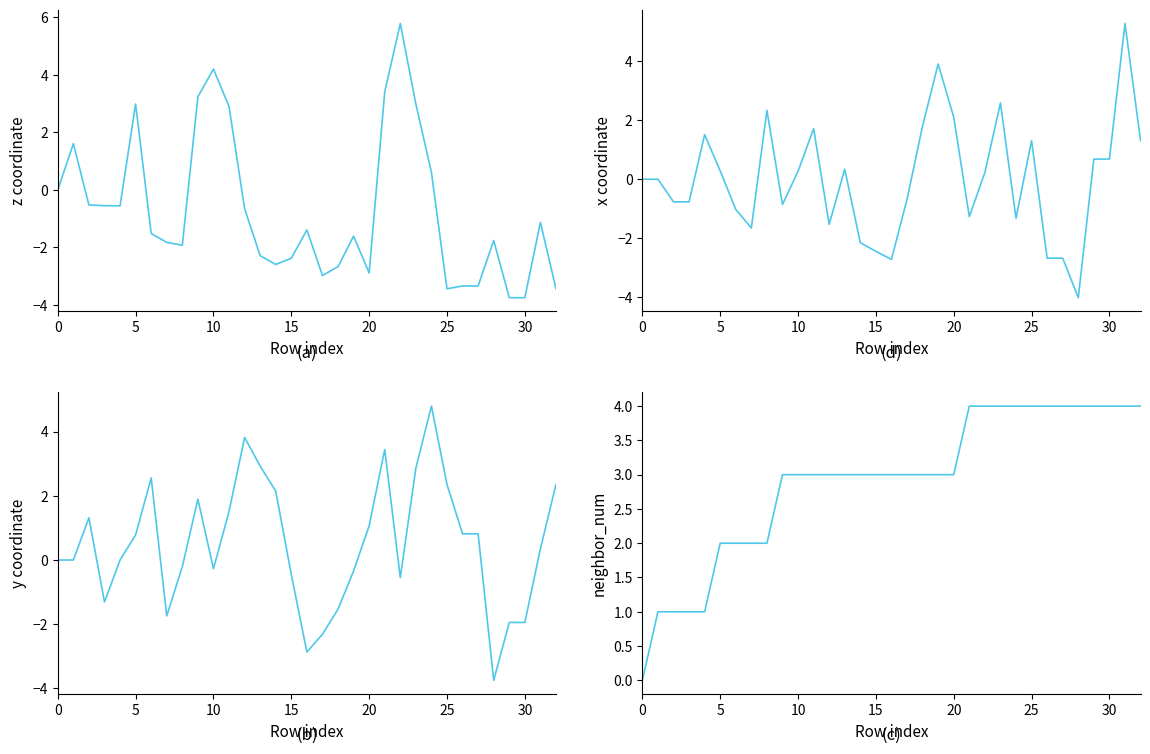

What are all the series names shown in the legend?

z, x, y, neighbor_num